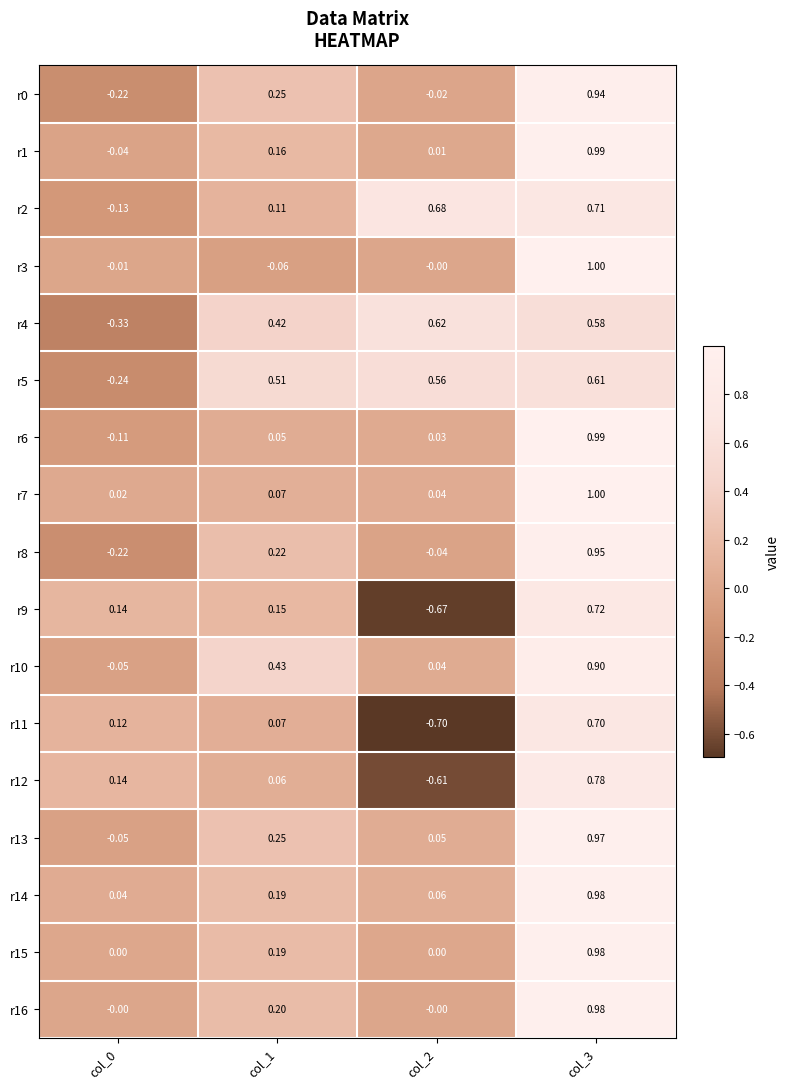

How many data points in r9 are less than 0?

1